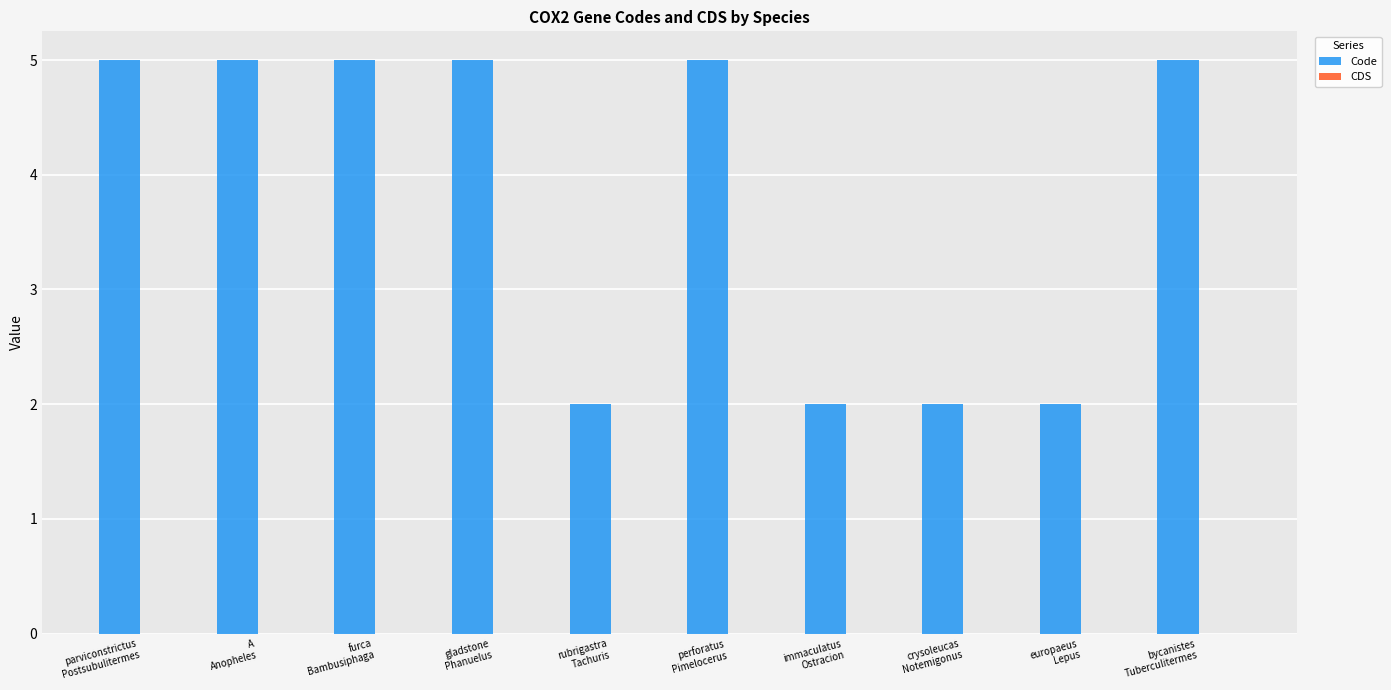

What is the sum of all values?

38